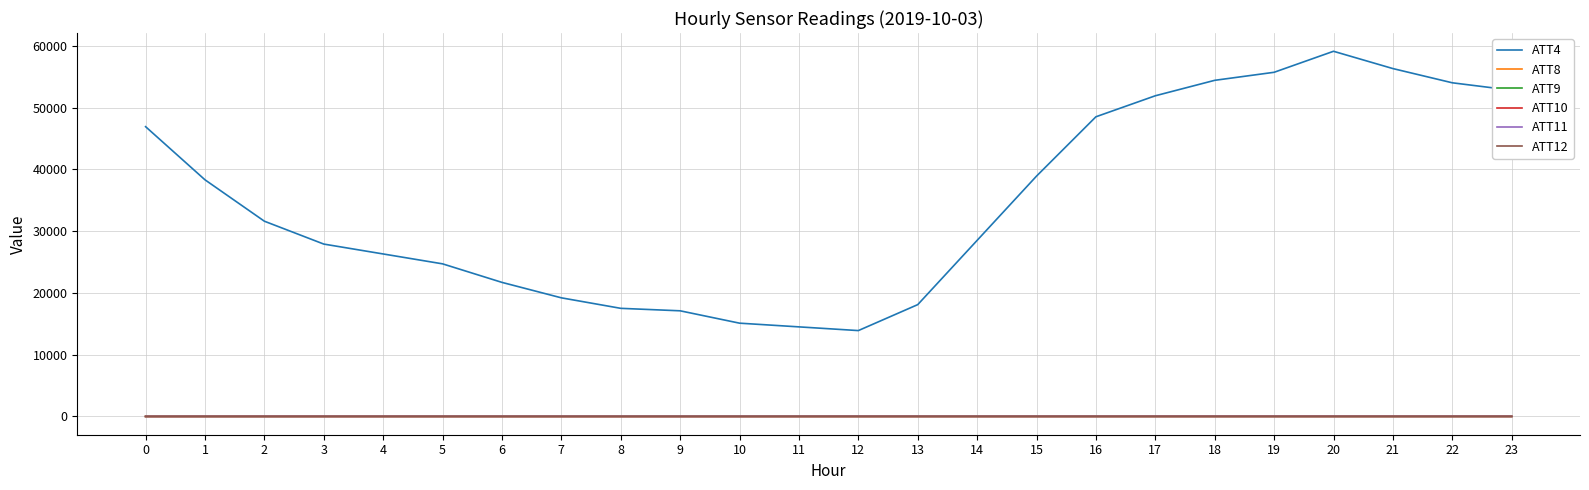

Which series has the widest spread of values?

ATT4